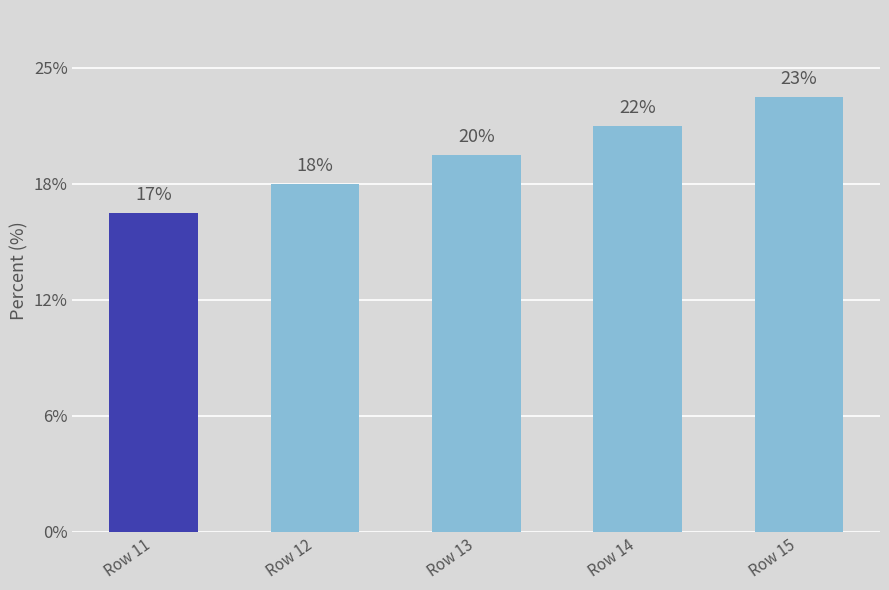

The chart shows a value of 26 at Row 15. True or false?

False